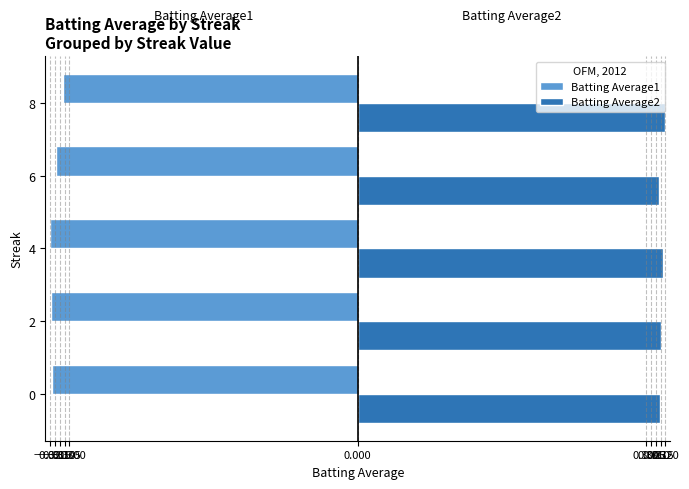

At how many categories does at least one series exceed 0?

5